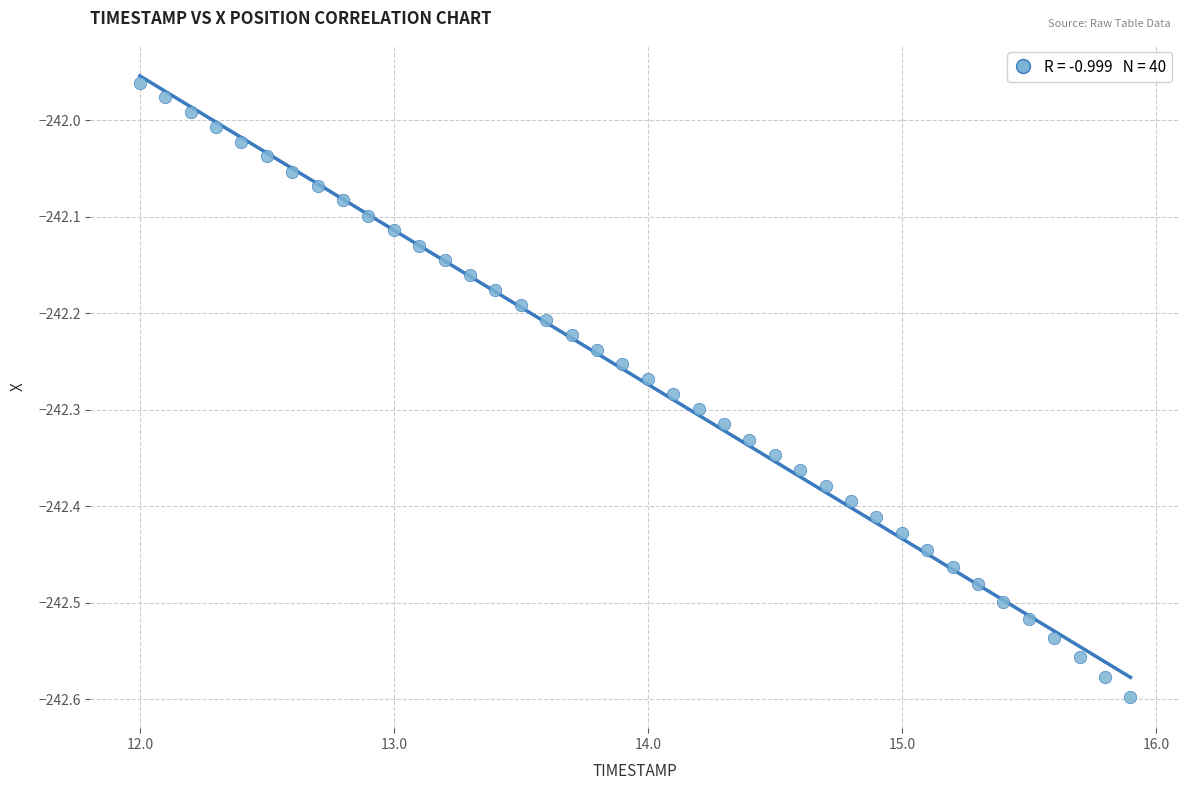

What is the range of X values (max minus min)?

3.9